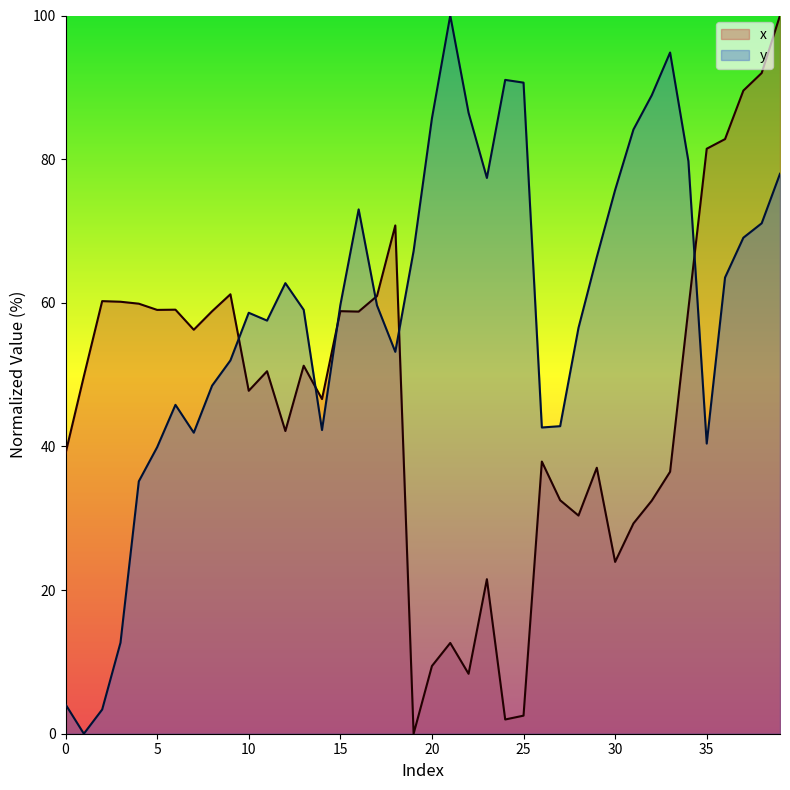

What is the difference between the second highest and second lowest values in the y series?

91.5